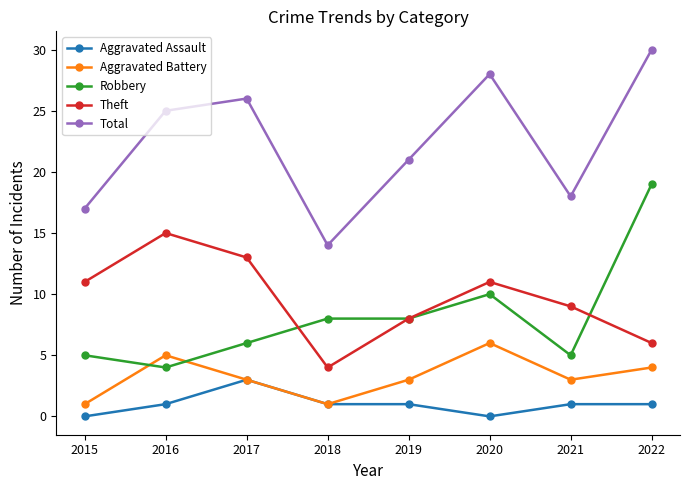

Reading left to right, transcribe all the data shown in this chart.

Aggravated Assault: 0	1	3	1	1	0	1	1
Aggravated Battery: 1	5	3	1	3	6	3	4
Robbery: 5	4	6	8	8	10	5	19
Theft: 11	15	13	4	8	11	9	6
Total: 17	25	26	14	21	28	18	30